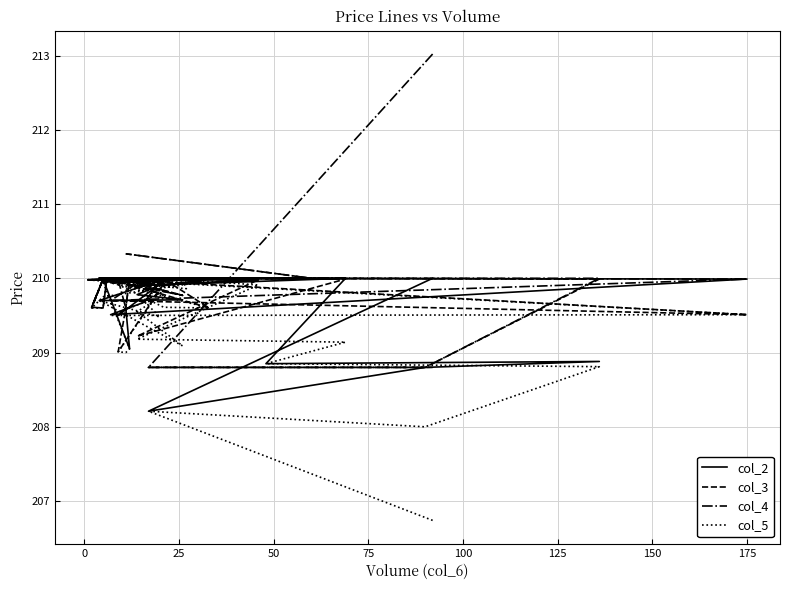

Does the chart display data point markers on the line(s)?

No